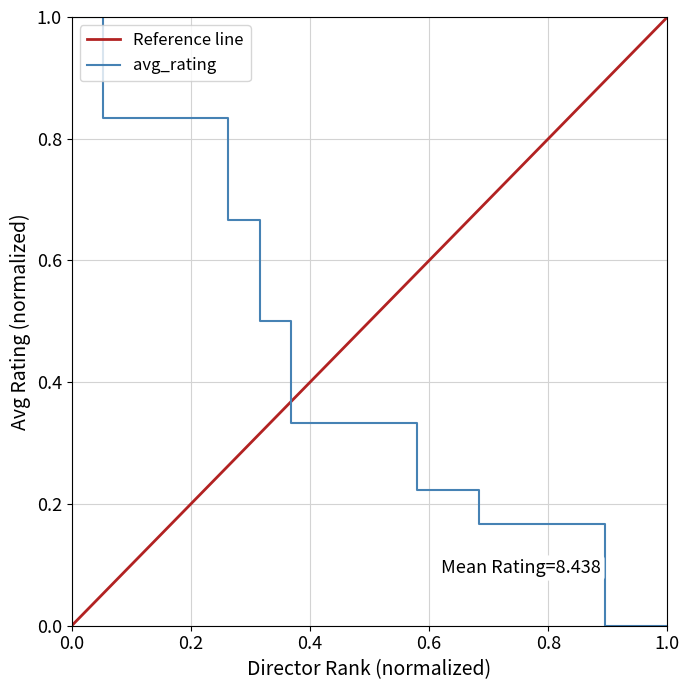

What is the highest value of the avg_rating series?

1.0